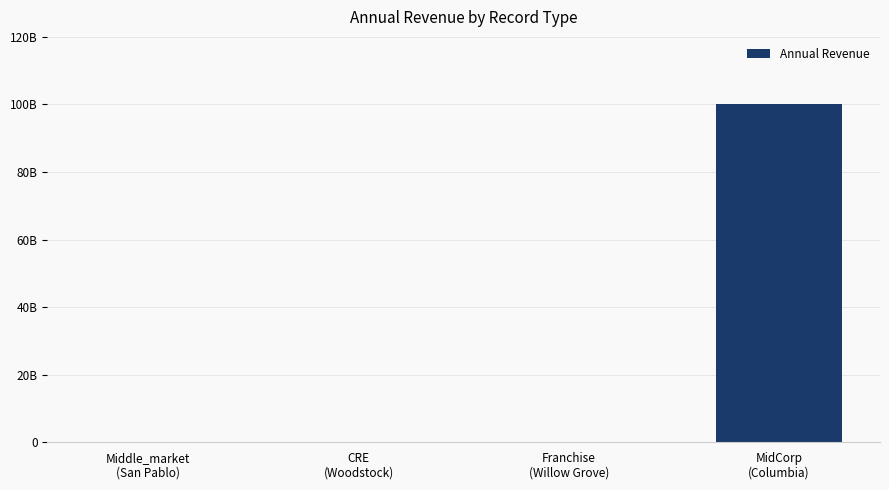

What is the difference between the maximum and second lowest values?

99999999999